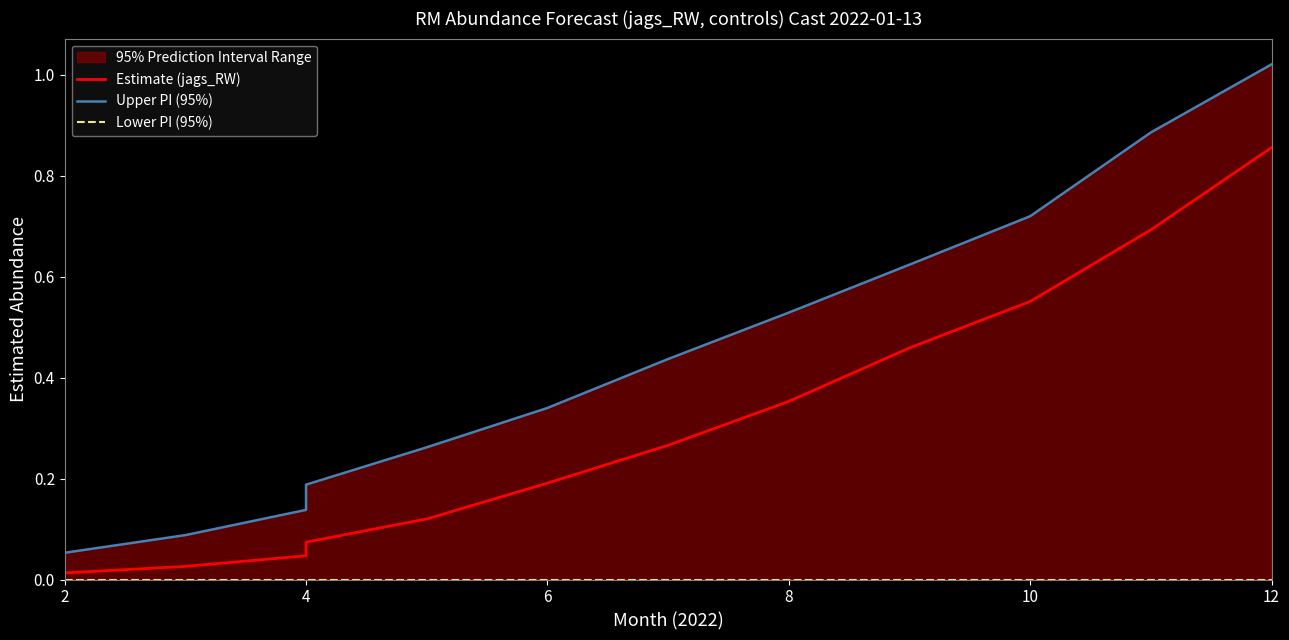

True or false: Lower PI (95%) and Estimate (jags_RW) cross at least once.

False